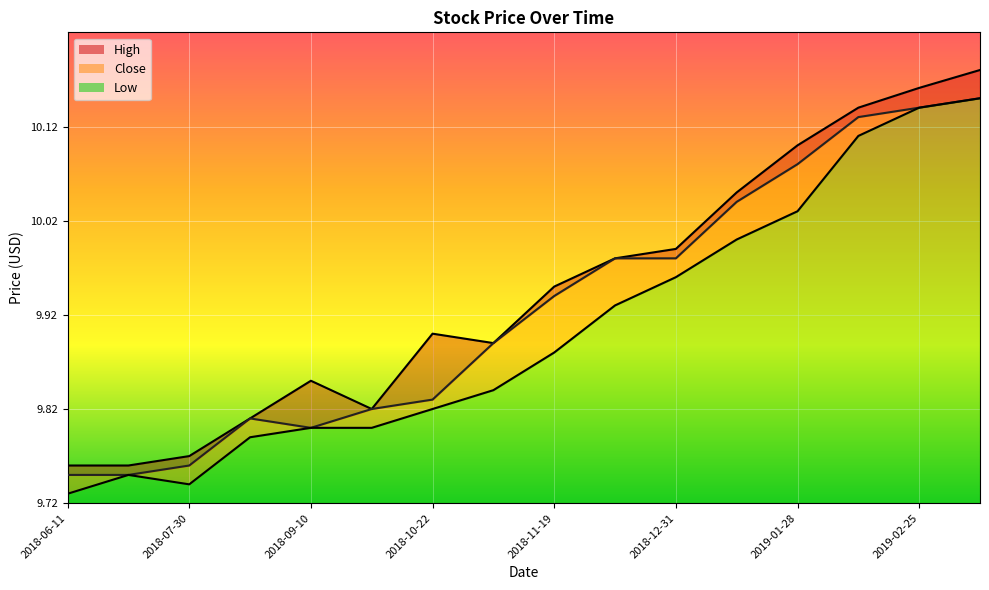

In High_line, how many points are lower than both neighbors (excluding endpoints)?

2